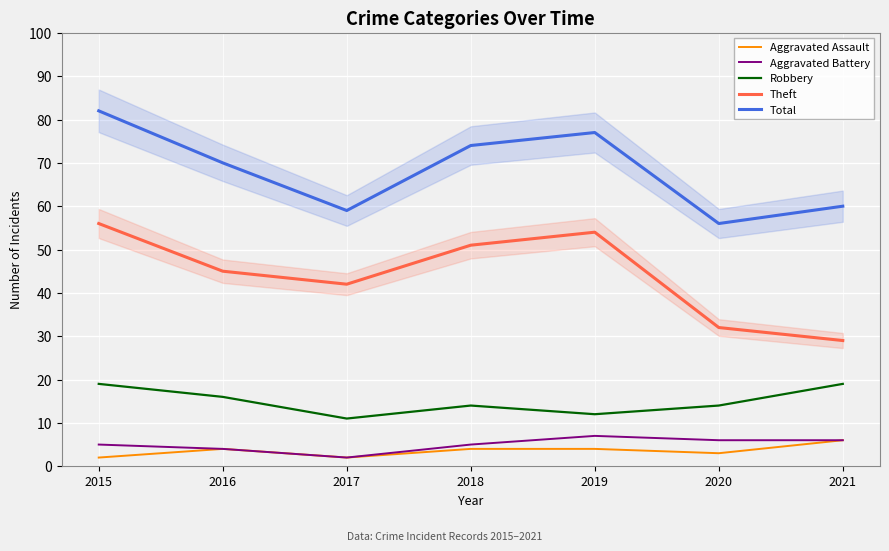

Is the value of Aggravated Battery at 2020 greater than the value of Aggravated Assault at 2016?

Yes